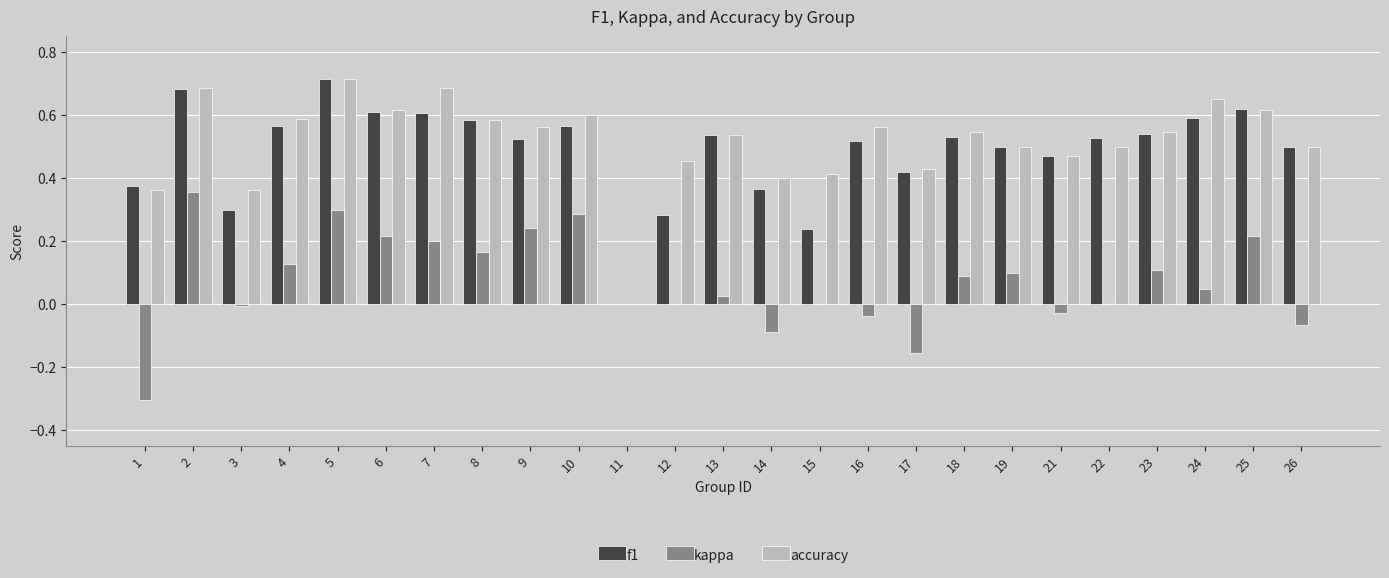

Which label corresponds to the largest value in the chart?

5